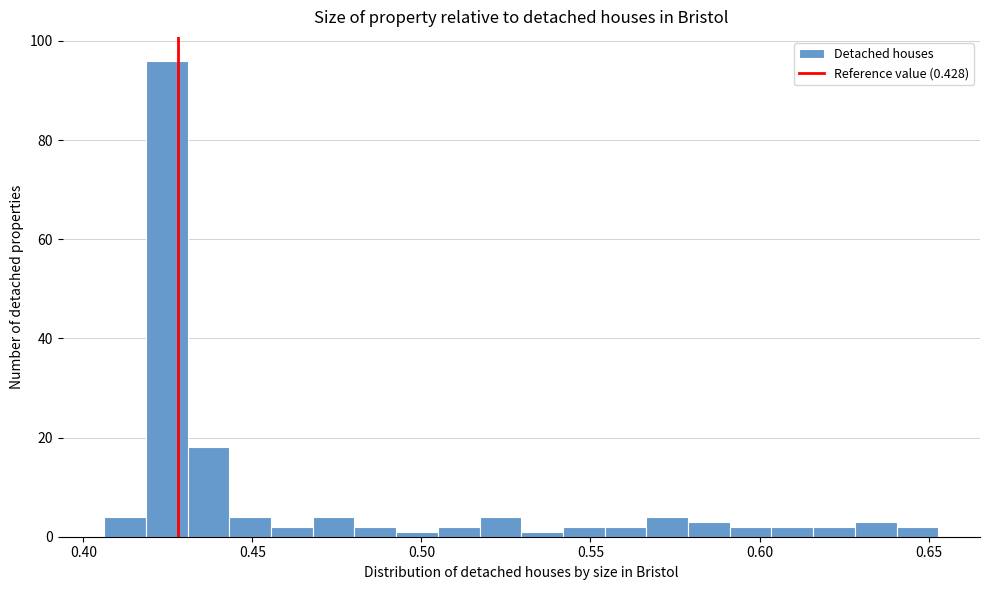

Read against the x-axis, roughly where is the centre of the tallest bar?

0.425